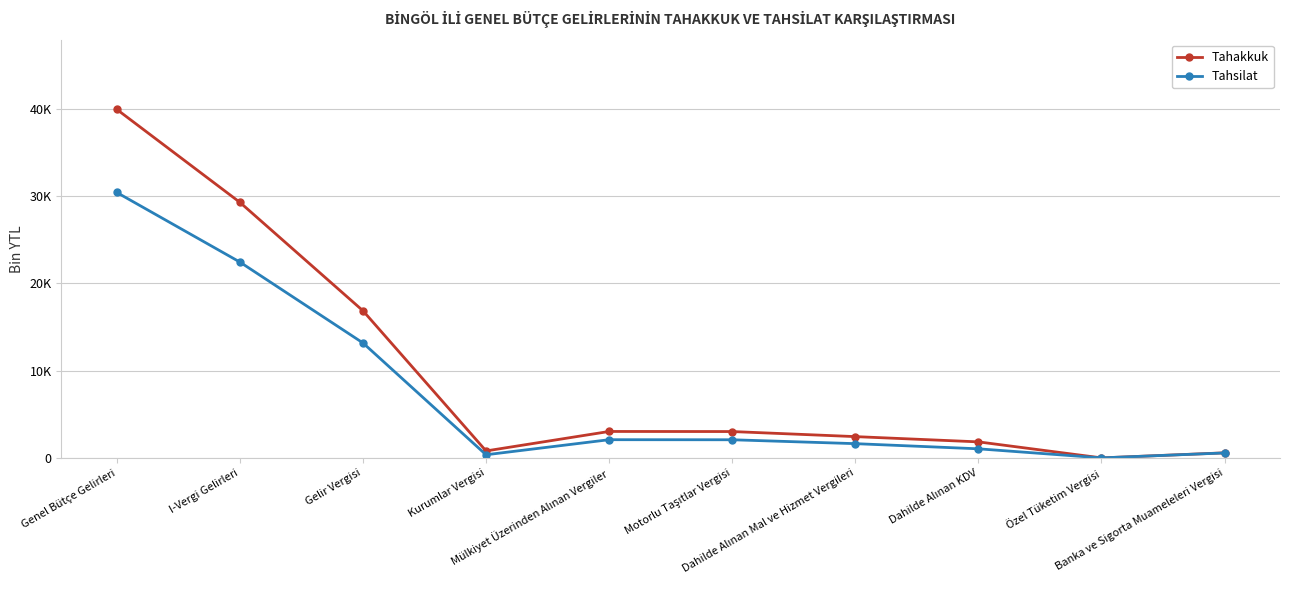

What are all the series names shown in the legend?

Tahakkuk, Tahsilat